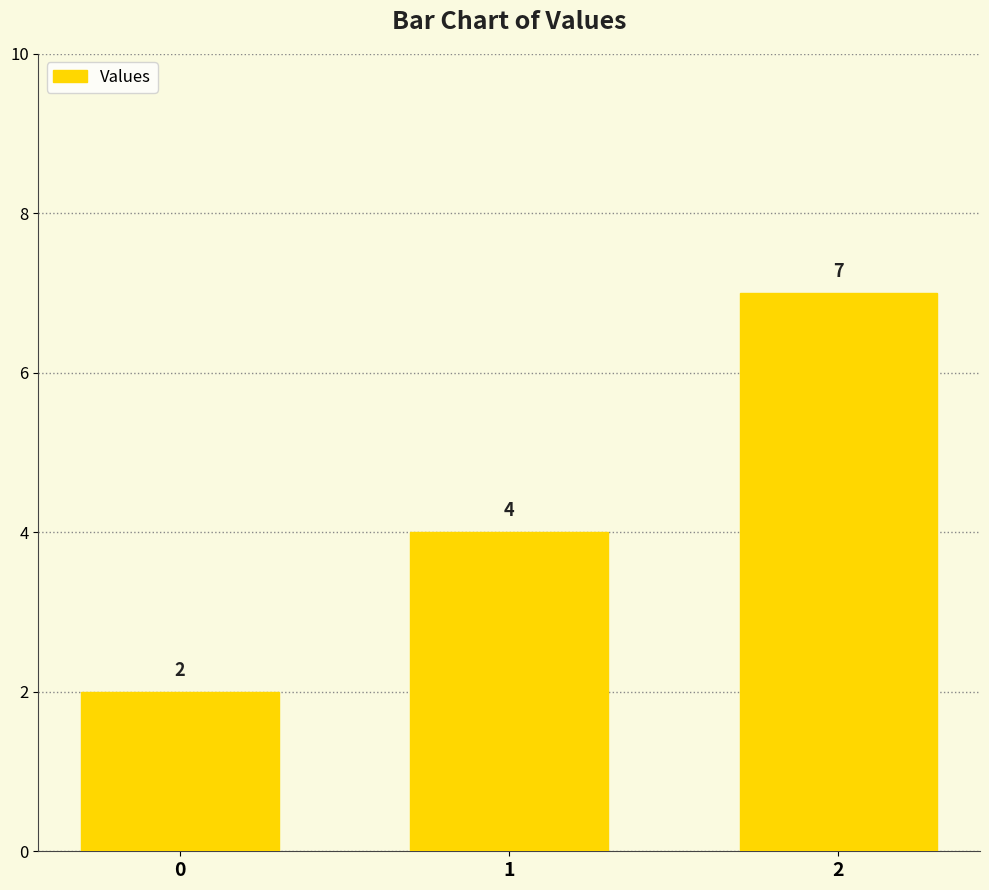

What is the approximate value at 1?

4